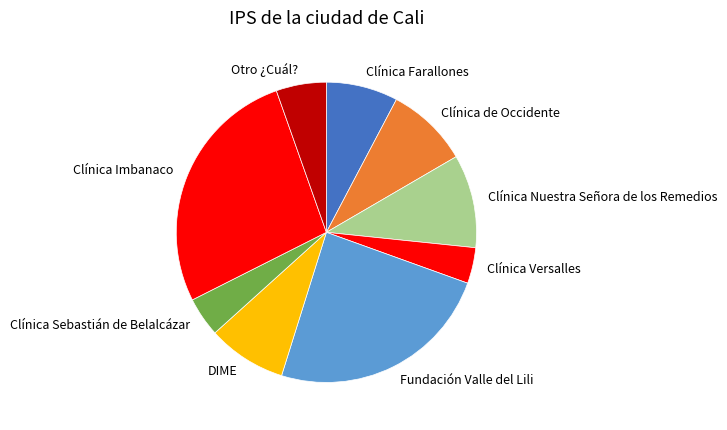

Which slice is the largest?

Clínica Imbanaco